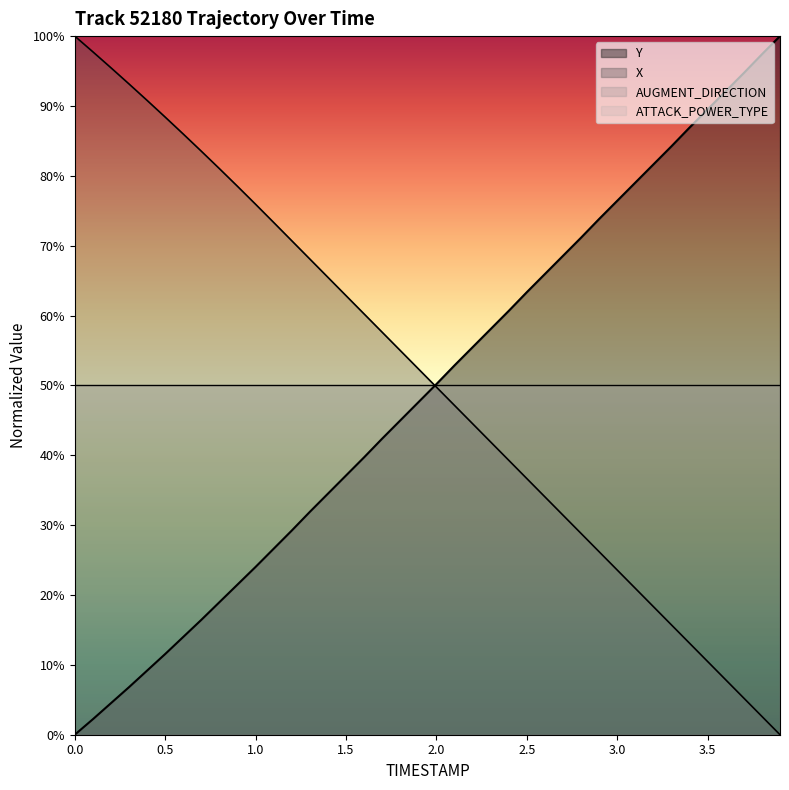

After their last crossing, which series has the higher values: X or Y?

Y